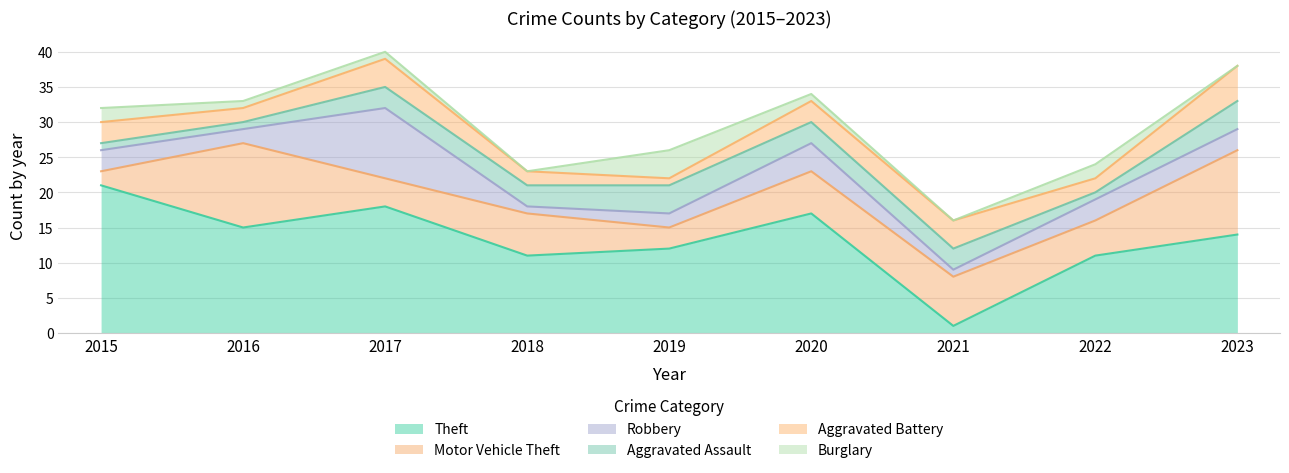

Is it true that Theft equals 26 at 2017?

False